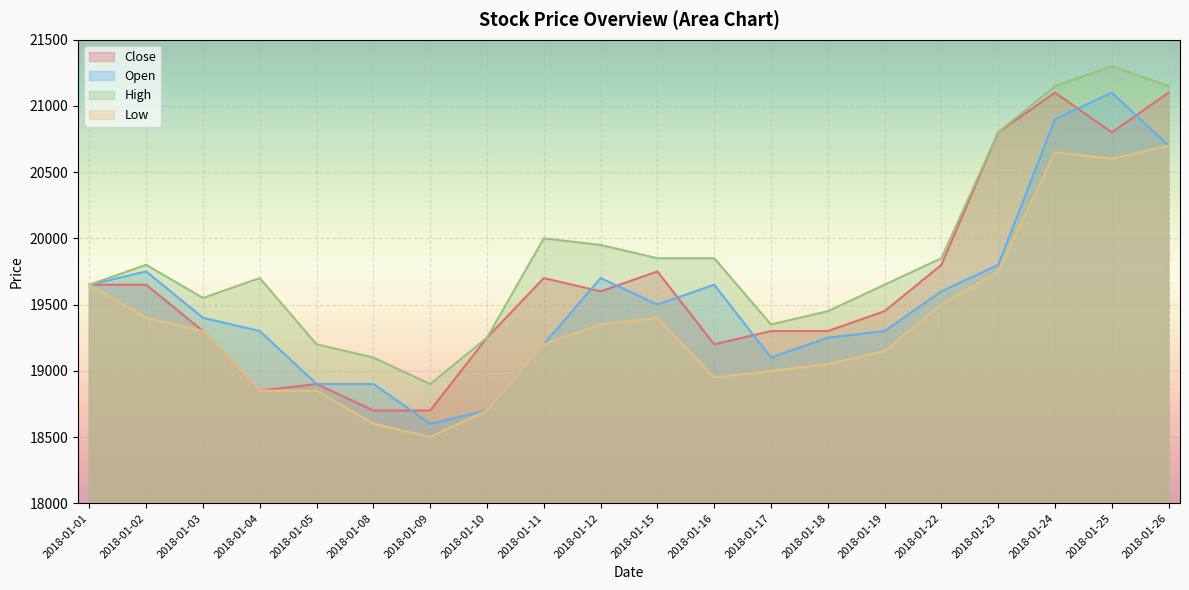

Between 2018-01-22 and 2018-01-18, which is larger?

2018-01-22